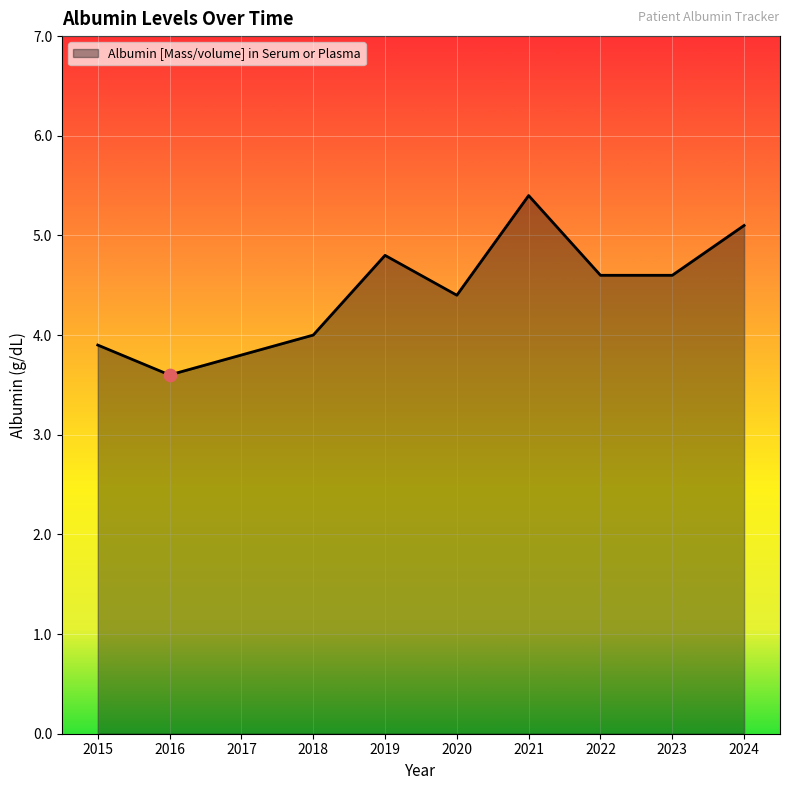

What is the change in value from 2015 to 2016?

-0.3